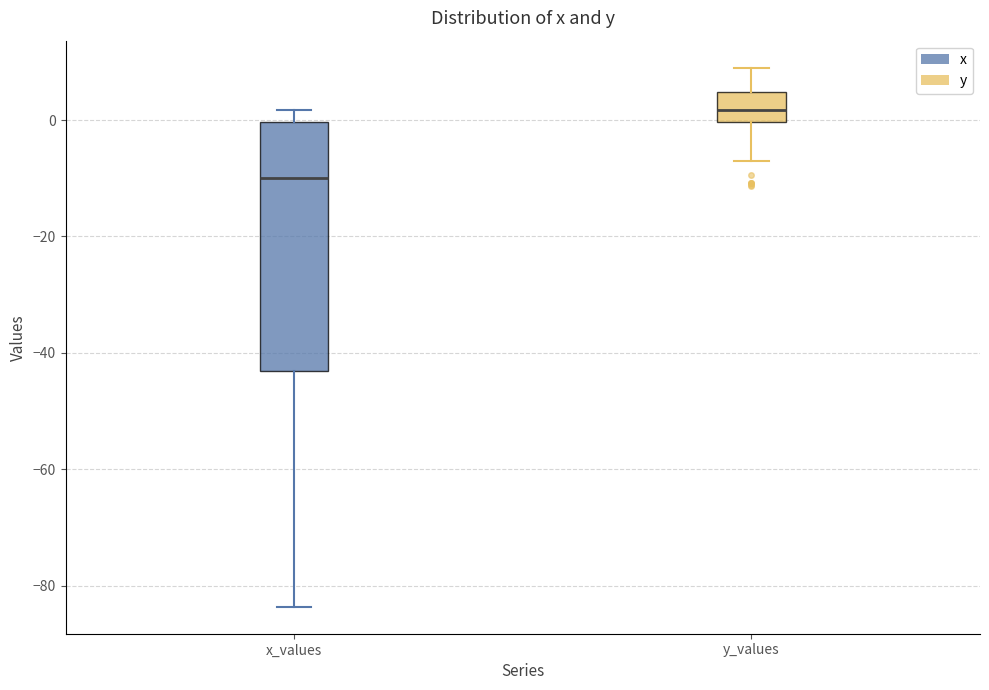

Which box is the tallest, from its lower edge to its upper edge?

x_values